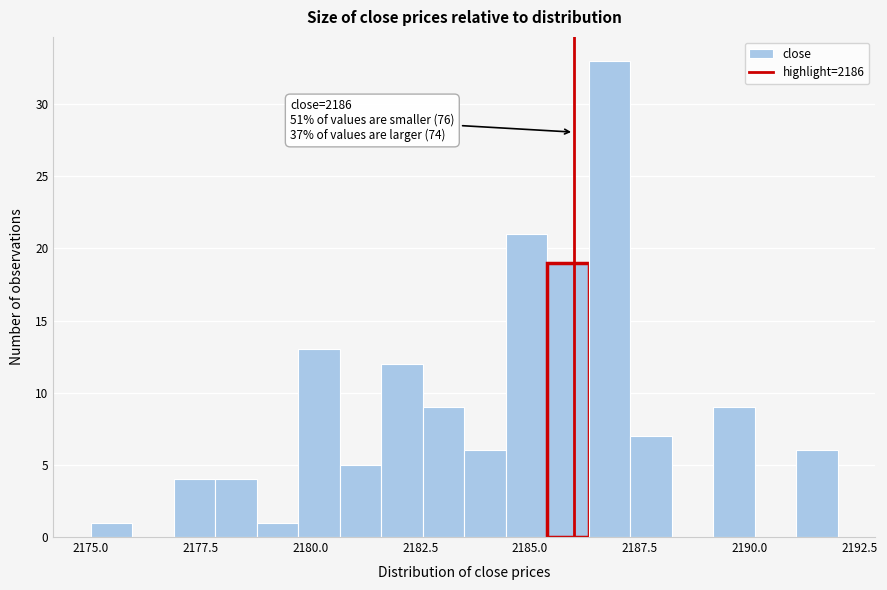

Around what value on the x-axis is the tallest bar? Give the approximate position of its centre, as read against the axis.

2187.0